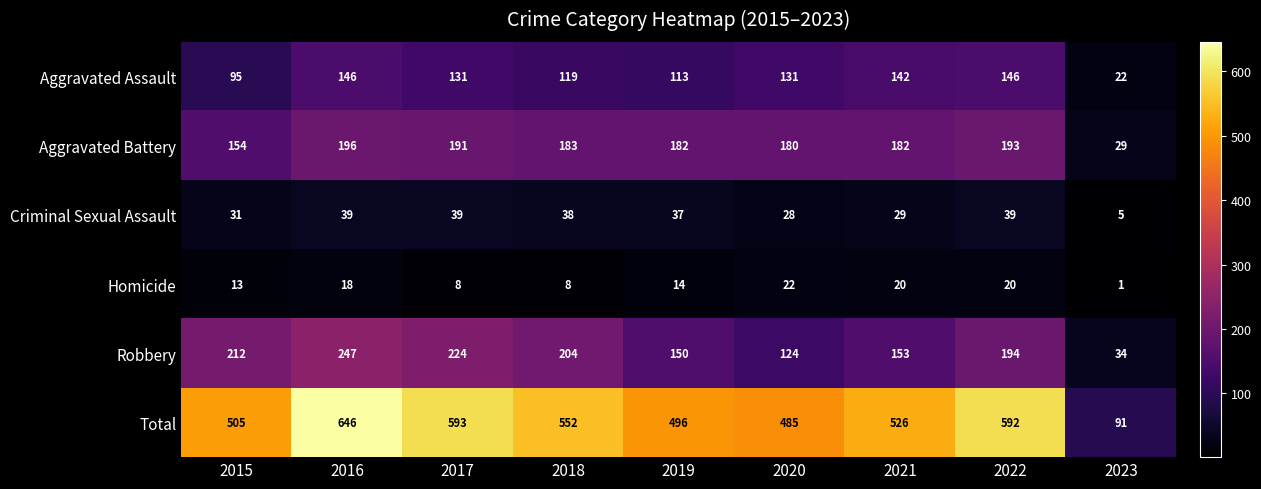

Which category has the highest value in the Total series?

2016